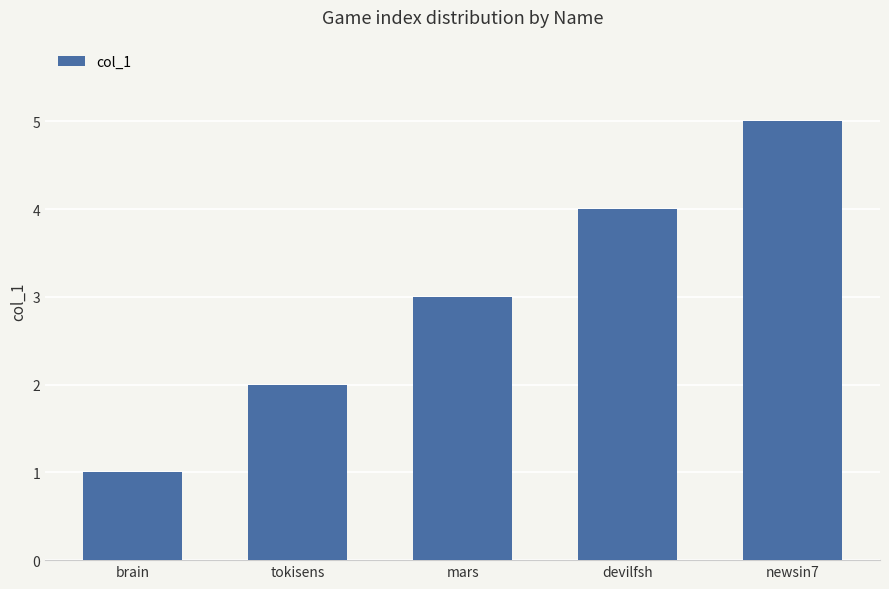

Reading left to right, extract all data points from this chart.

1	2	3	4	5